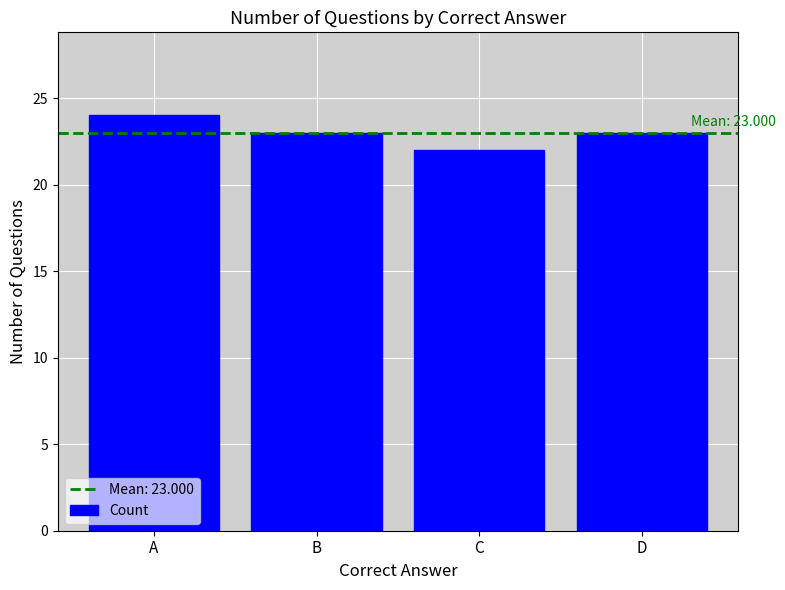

Reading left to right, transcribe all the data shown in this chart.

24	23	22	23